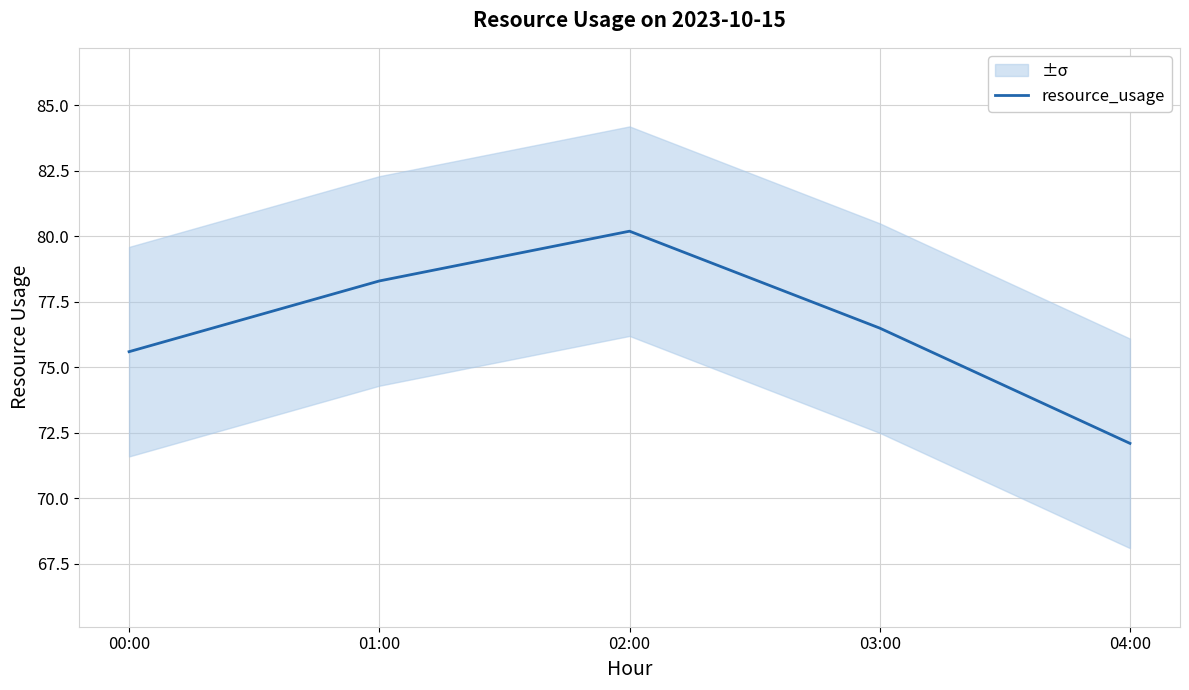

Count the number of categories in the chart.

5